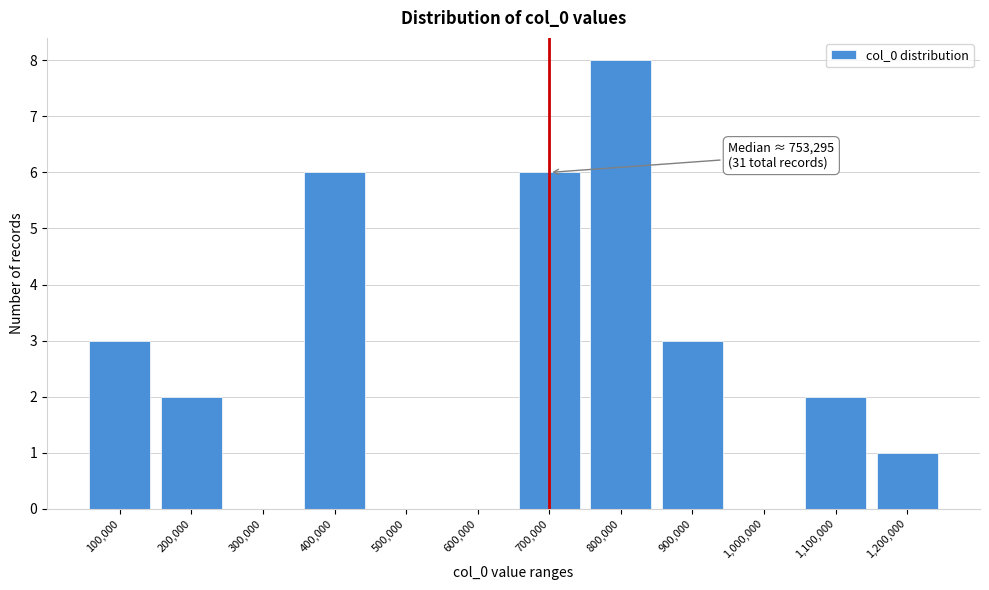

Reading left to right, list all the values displayed in this chart.

100,000=3	200,000=2	300,000=0	400,000=6	500,000=0	600,000=0	700,000=6	800,000=8	900,000=3	1,000,000=0	1,100,000=2	1,200,000=1